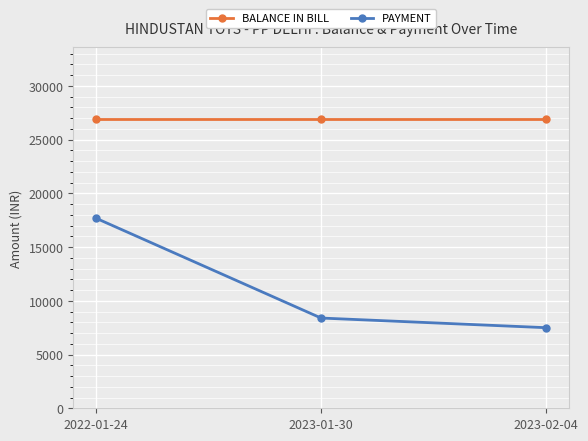

What is the spread (max minus min) of values at 2023-02-04?

19400